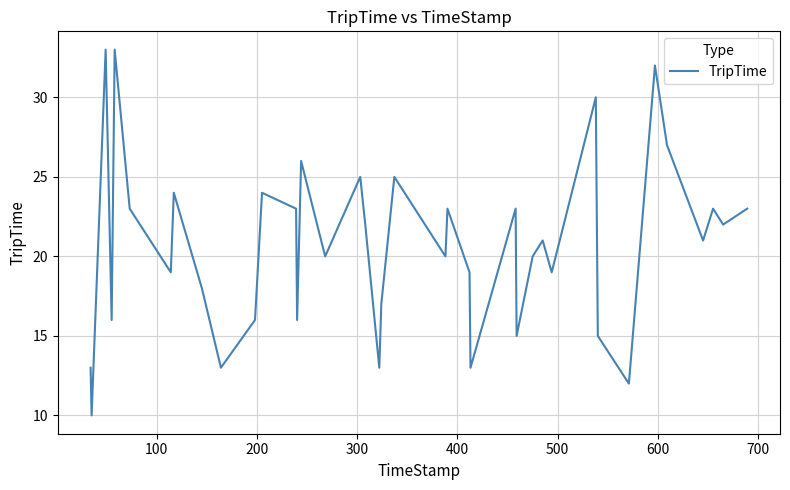

What is the greatest value displayed?

33